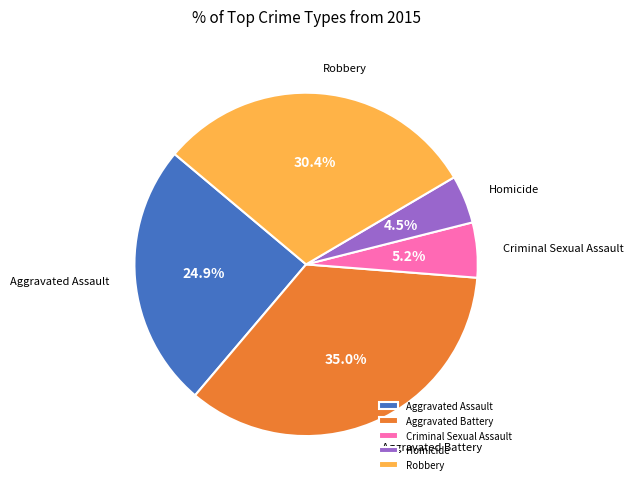

Does Homicide account for over 50% of the chart?

No